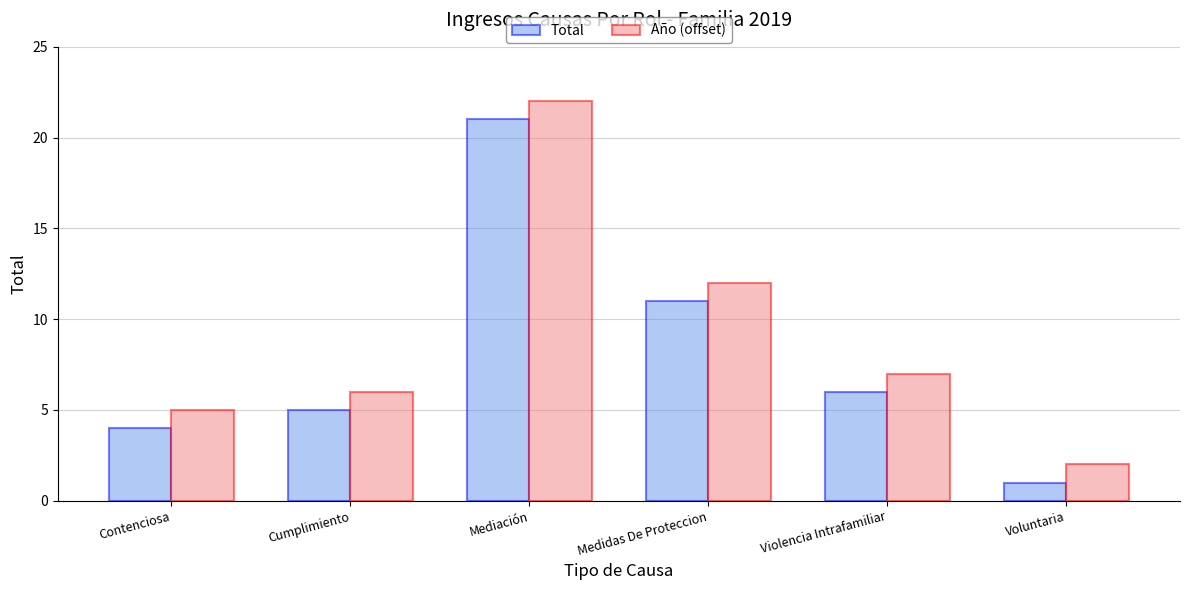

The Total series shows 6 at Violencia Intrafamiliar. True or false?

True